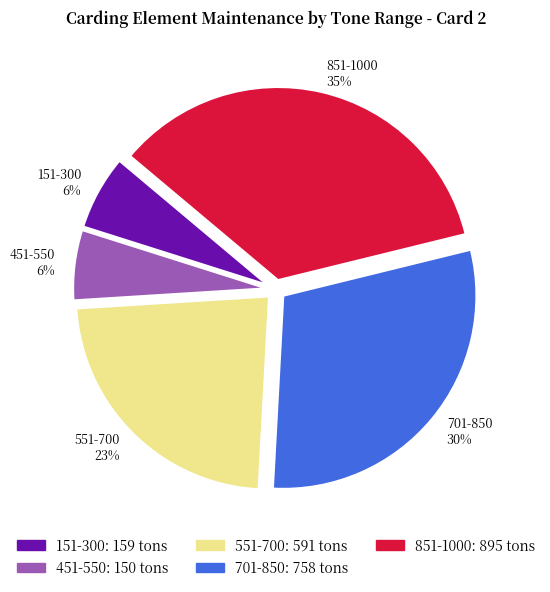

Which has a higher value, 551-700 or 851-1000?

851-1000